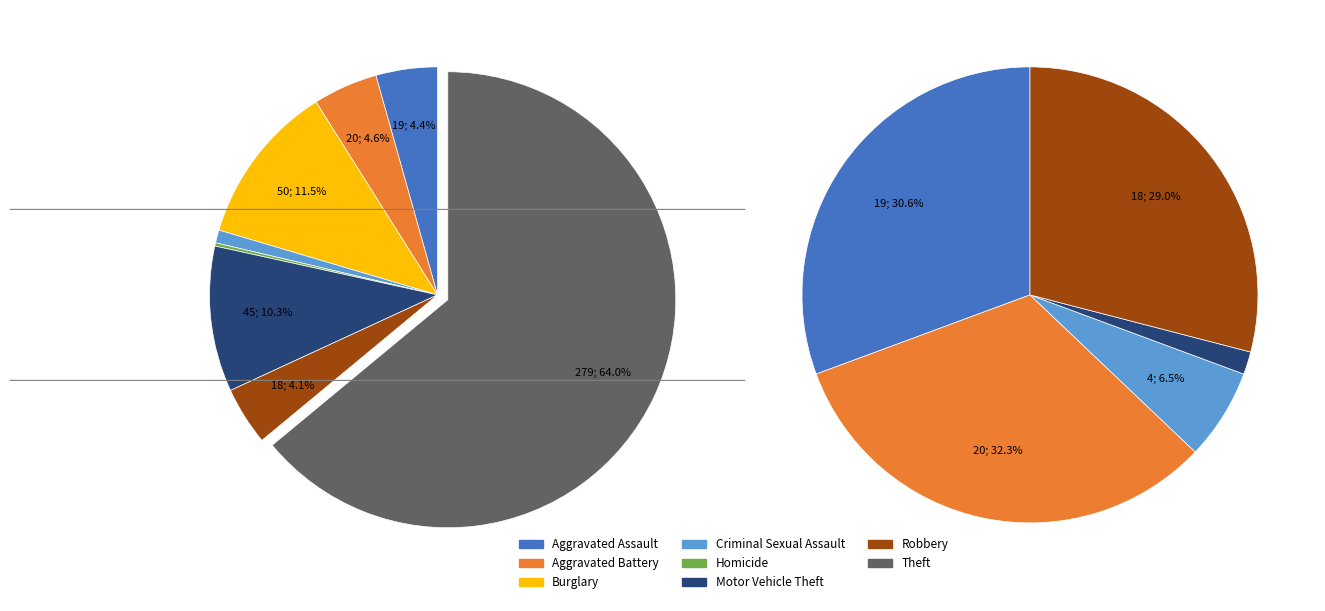

Is Robbery the majority of the pie?

No